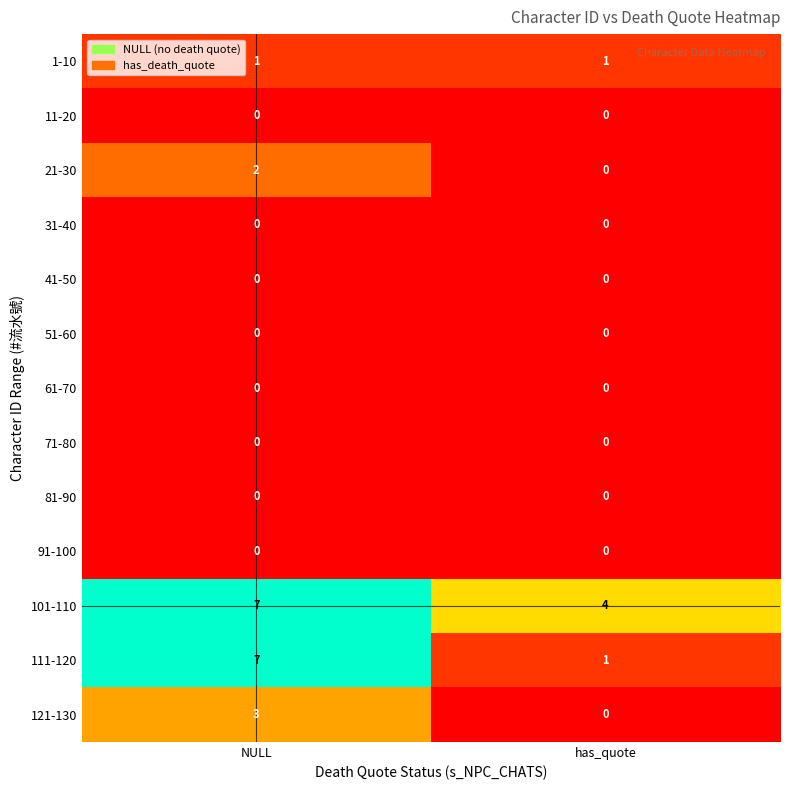

How many data points does each series have?

2